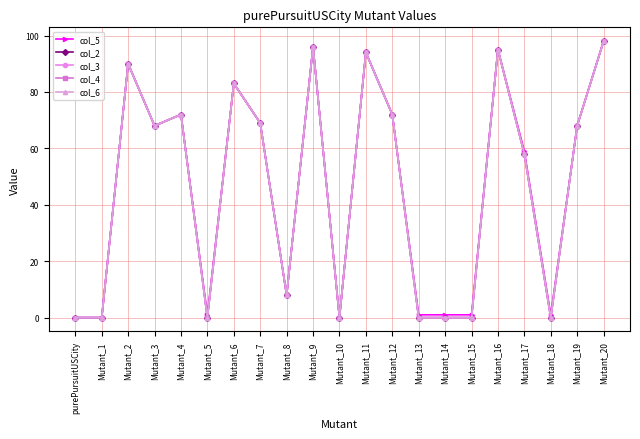

In col_4, how many points are lower than both neighbors (excluding endpoints)?

5